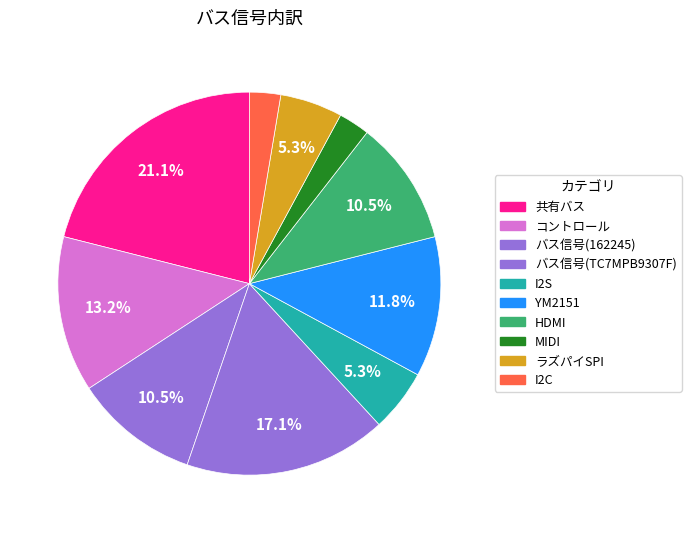

What is the total percentage of コントロール and I2S?

18.4%